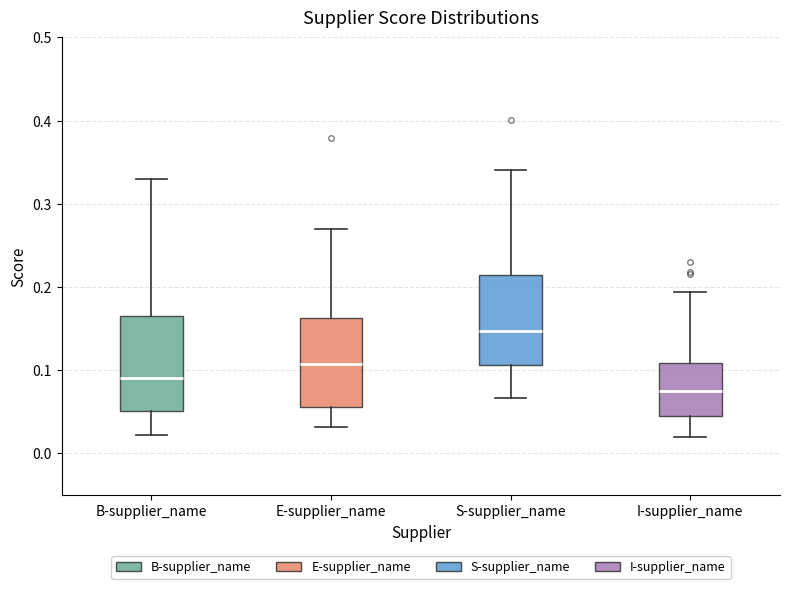

Reading left to right, transcribe this box plot: for each box, give where its median line is, the range the box spans, and where its two whiskers end, as read against the y-axis. The values are not printed on the chart, so give them approximately, as read against the axis.

B-supplier_name: median 0.09, box 0.05 to 0.17, whiskers 0.02 to 0.33
E-supplier_name: median 0.11, box 0.06 to 0.16, whiskers 0.03 to 0.27
S-supplier_name: median 0.15, box 0.11 to 0.21, whiskers 0.07 to 0.34
I-supplier_name: median 0.08, box 0.04 to 0.11, whiskers 0.02 to 0.19